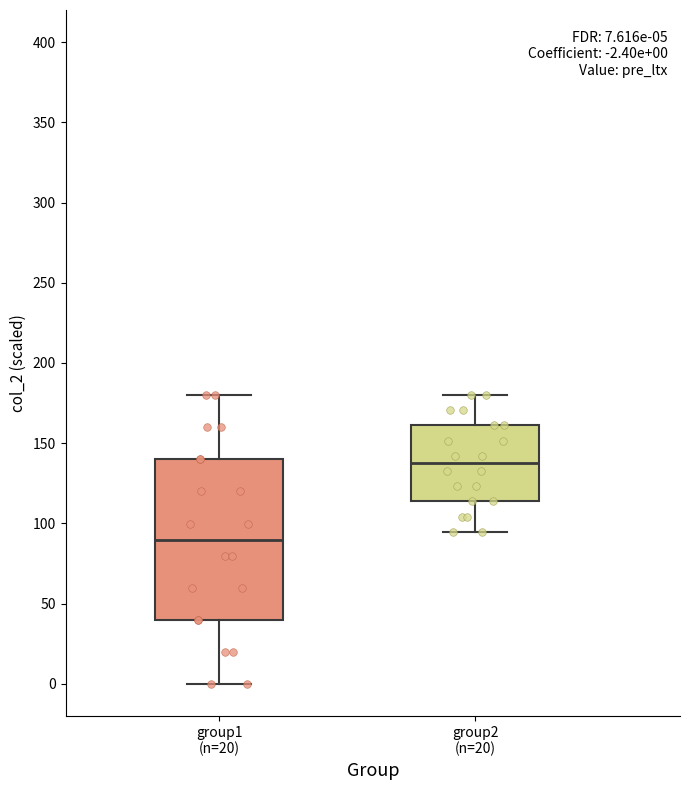

Which box is the tallest, from its lower edge to its upper edge?

group1 (n=20)